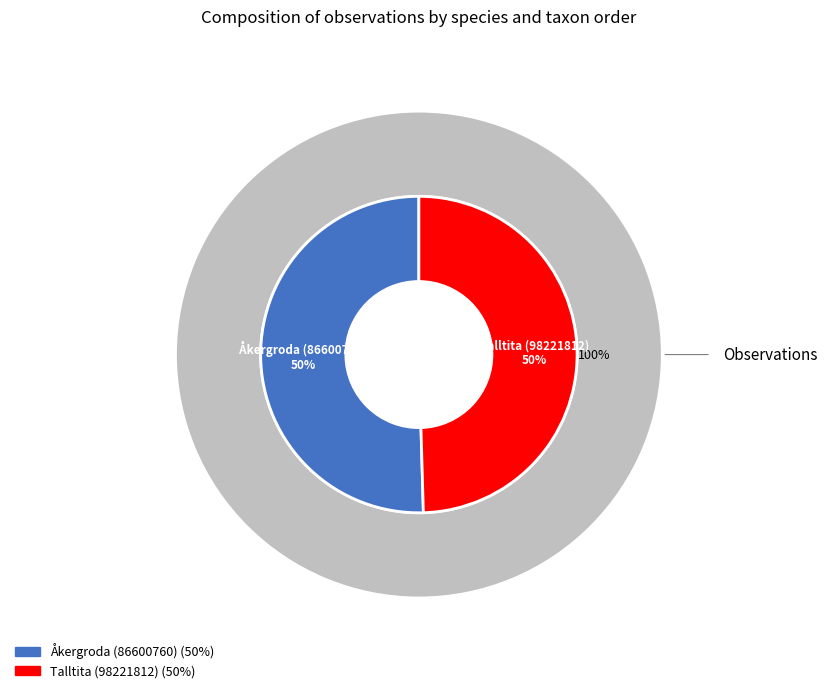

Is Åkergroda (86600760) the majority of the pie?

Yes